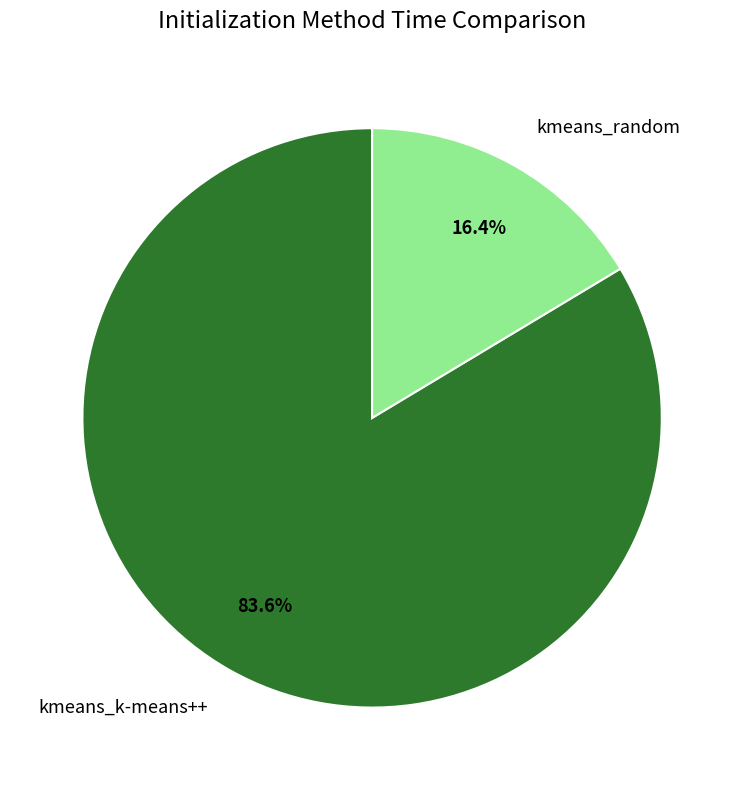

What is the total percentage of kmeans_random and kmeans_k-means++?

100.0%